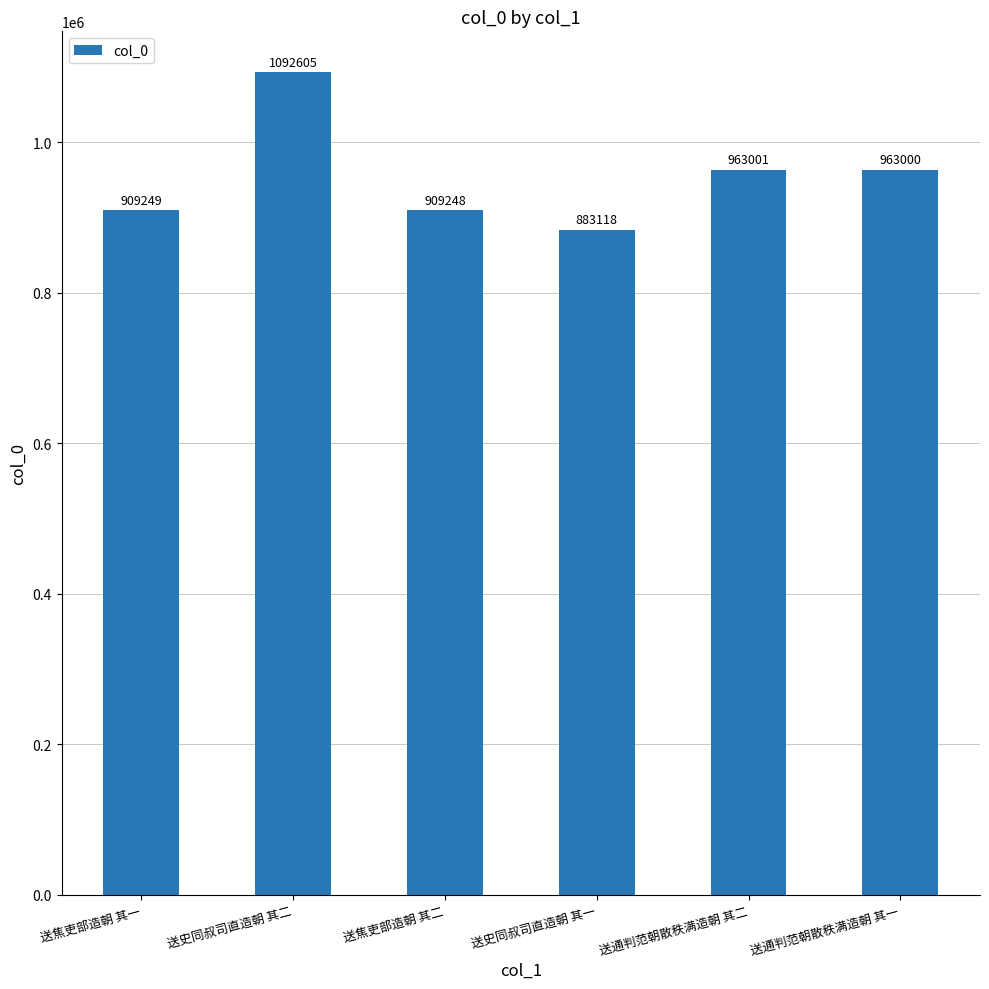

The value at 送焦吏部造朝 其一 is 909249. True or false?

True